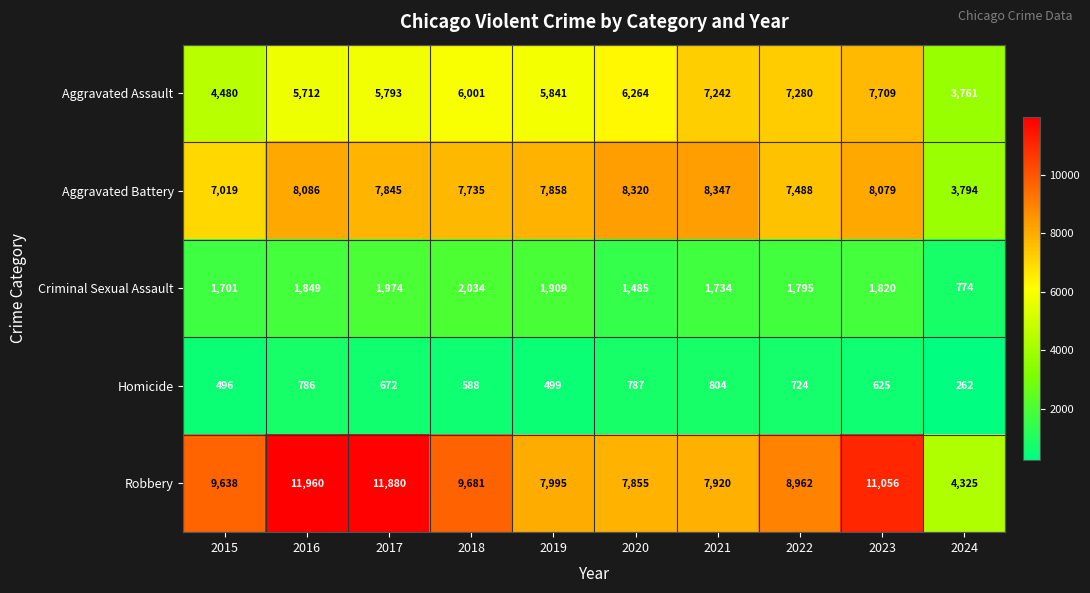

Read the Criminal Sexual Assault value at 2018.

2034